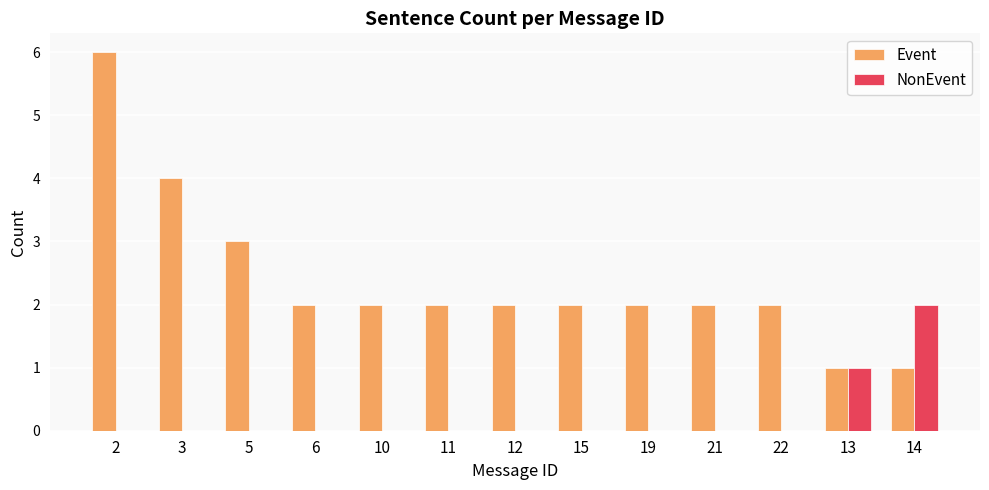

Is the value of Event at 11 greater than the value of NonEvent at 10?

Yes